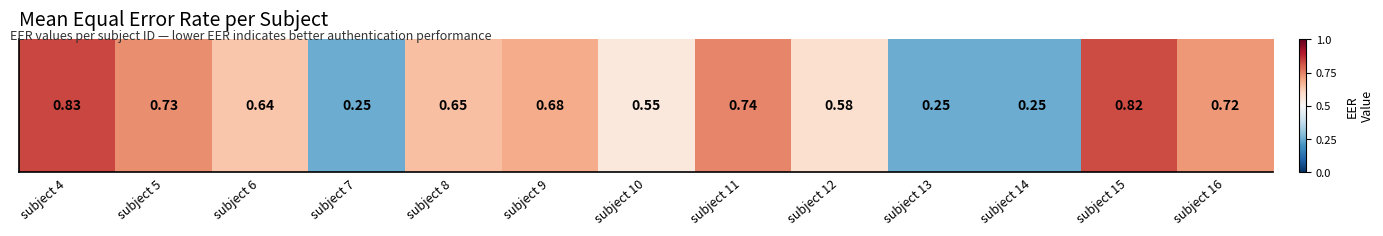

Which has a higher value, subject 8 or subject 5?

subject 5